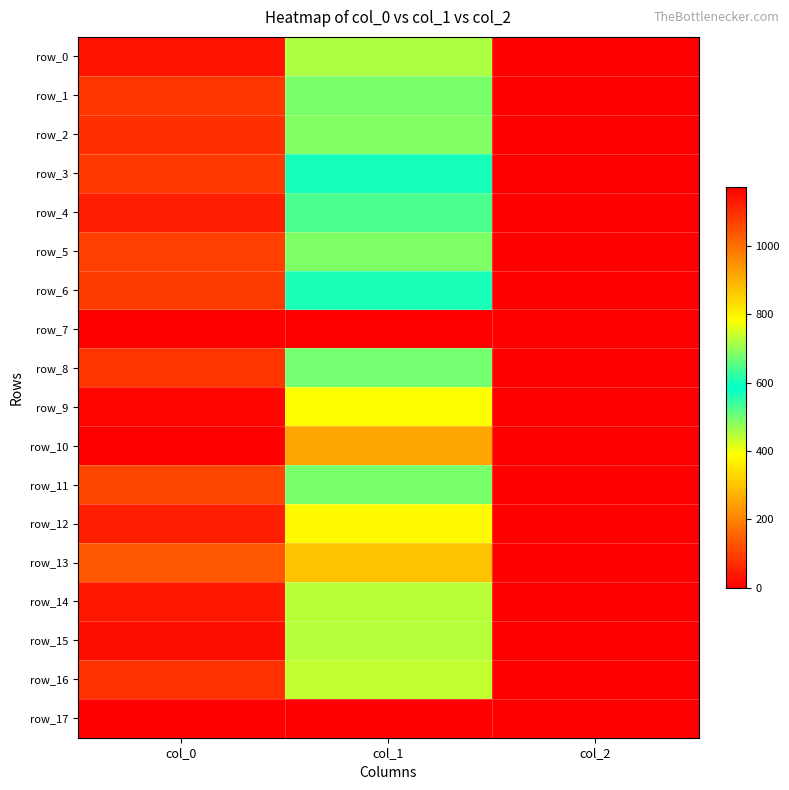

The row_12 series shows 789.8 at col_1. True or false?

True